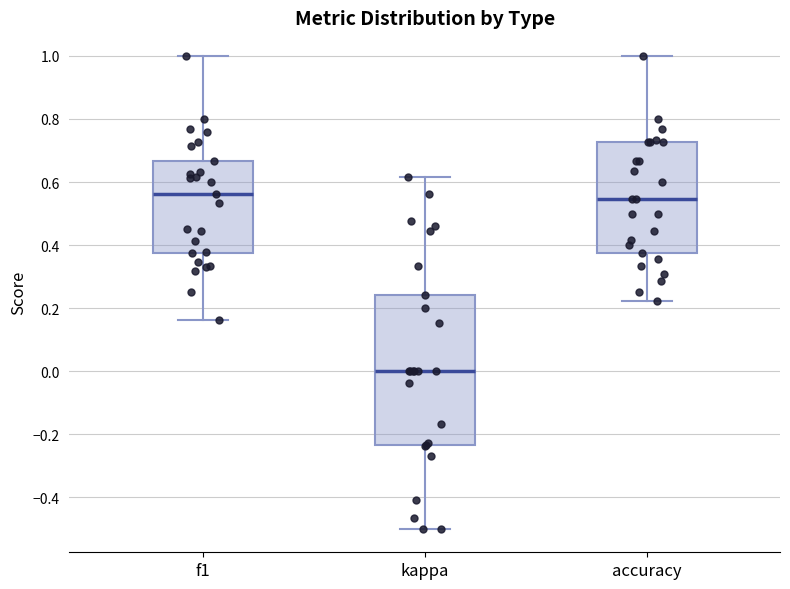

Where is the upper edge of the box for kappa on the y-axis? The values are not printed on the chart, so give them approximately, as read against the axis.

0.24